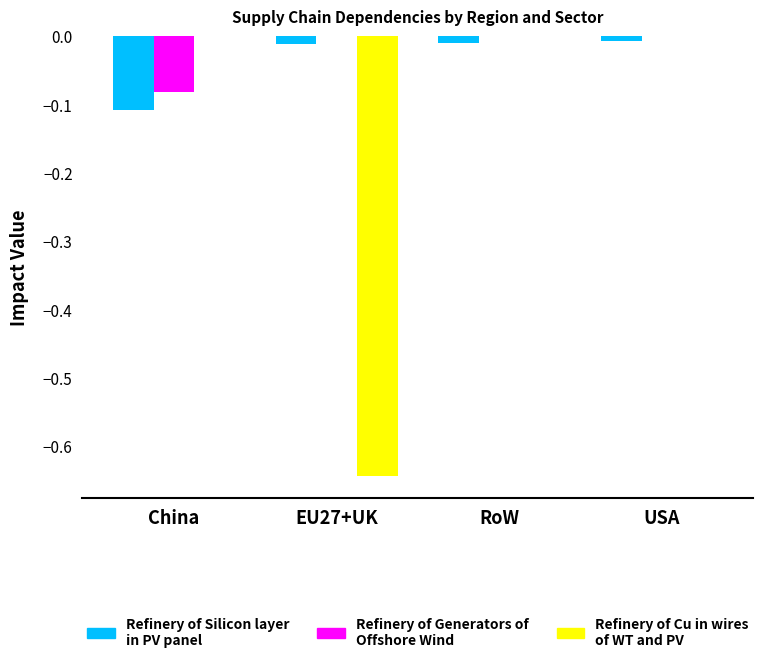

Is the value of Refinery of Generators of Offshore Wind at USA greater than the value of Refinery of Silicon layer in PV panel at China?

Yes